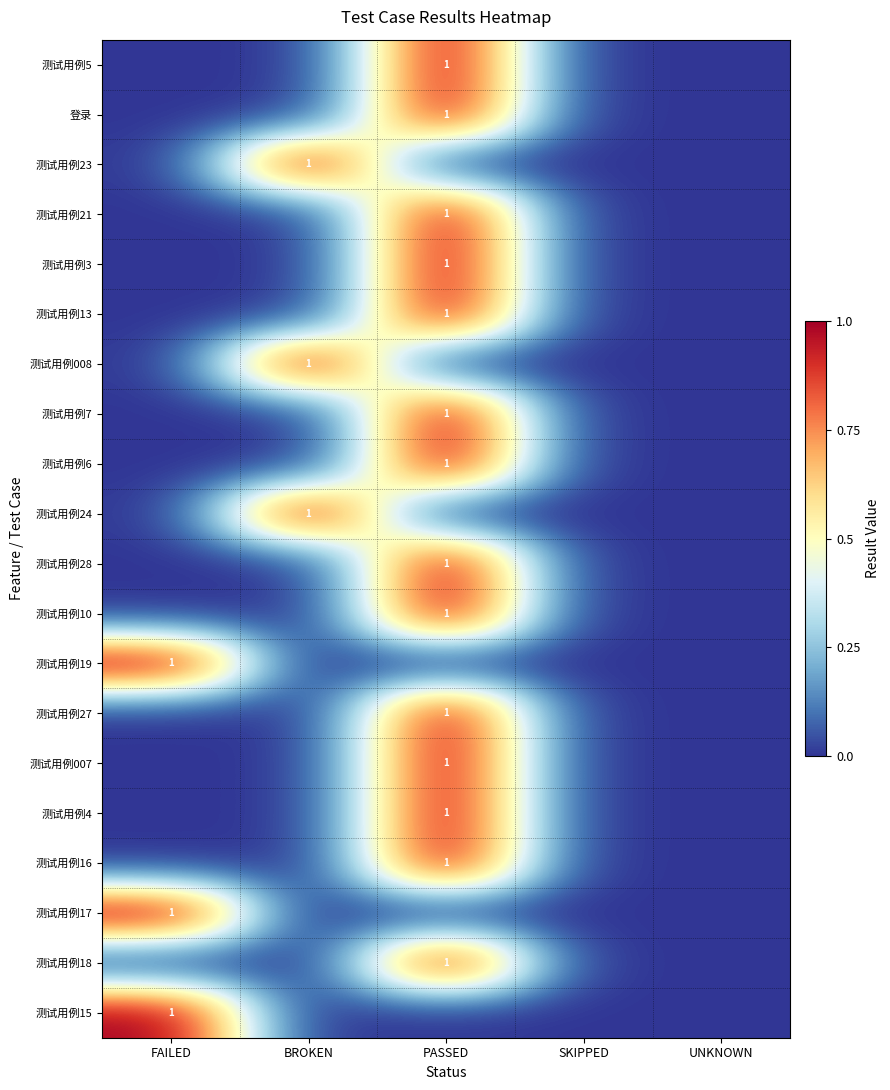

Between BROKEN and SKIPPED, which is larger?

BROKEN